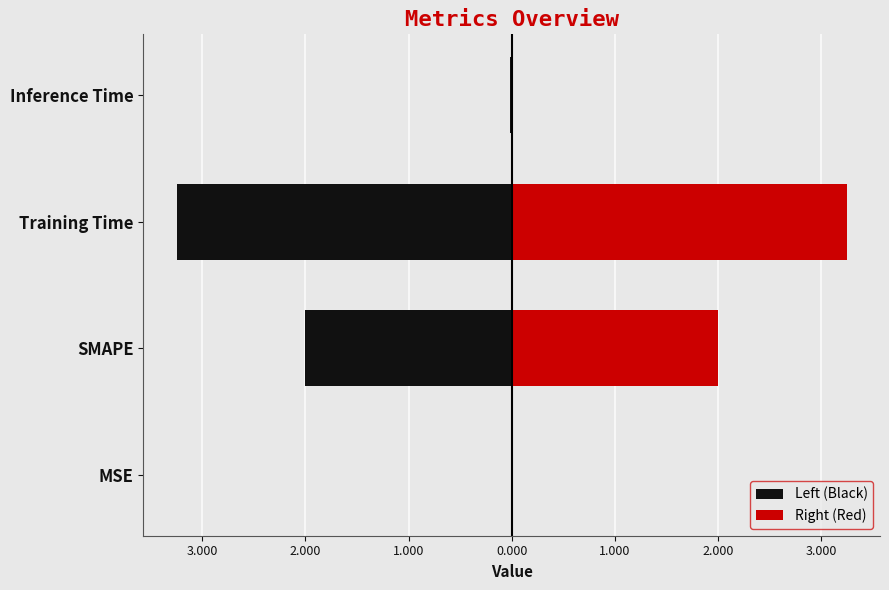

What is the difference between the highest and lowest values at SMAPE?

4.0